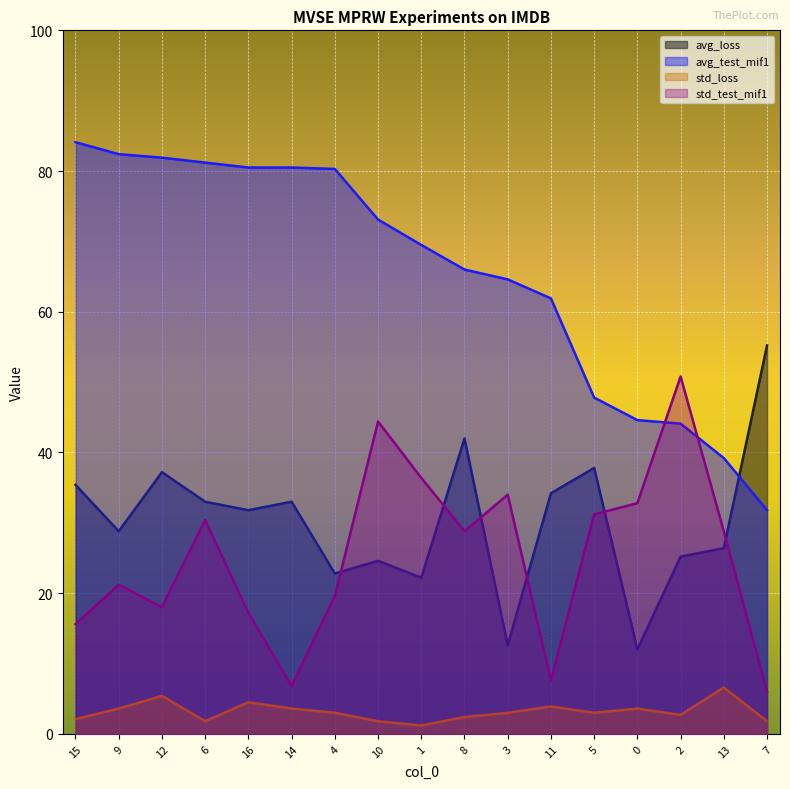

In std_loss, how many points are higher than both neighbors (excluding endpoints)?

5